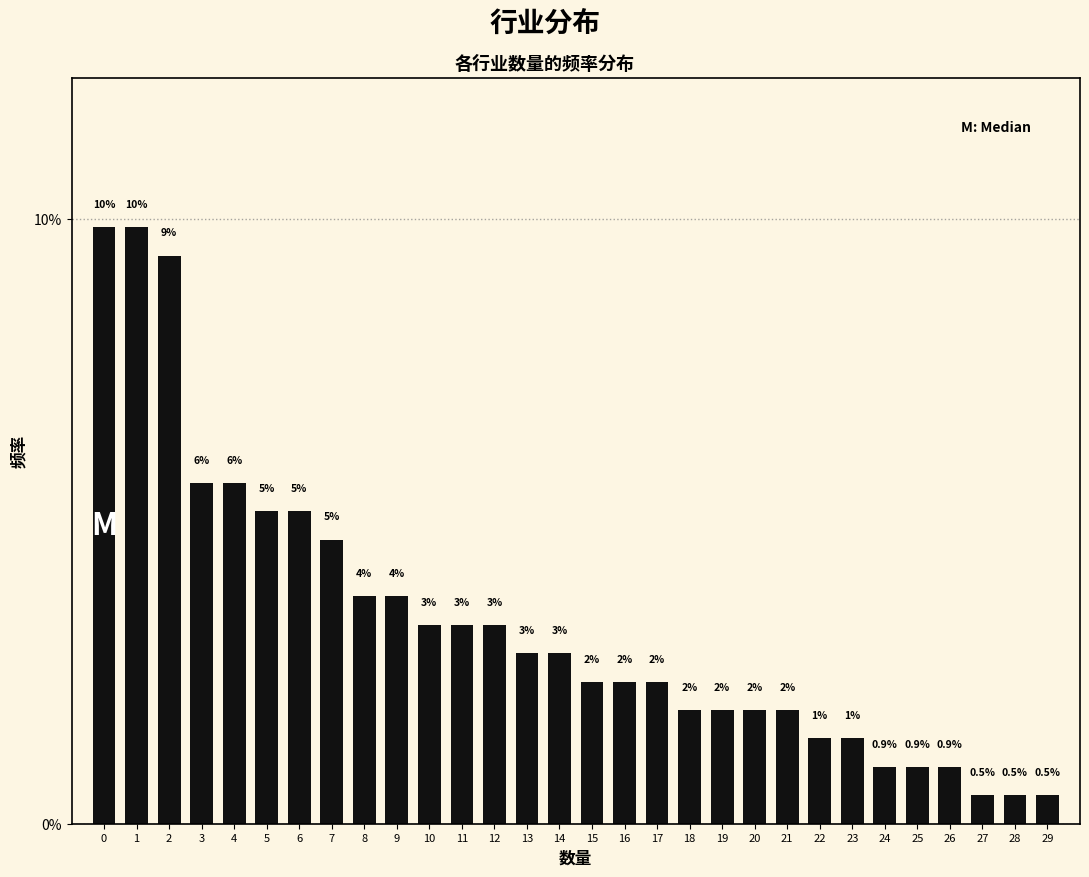

How many bars are there in total?

30